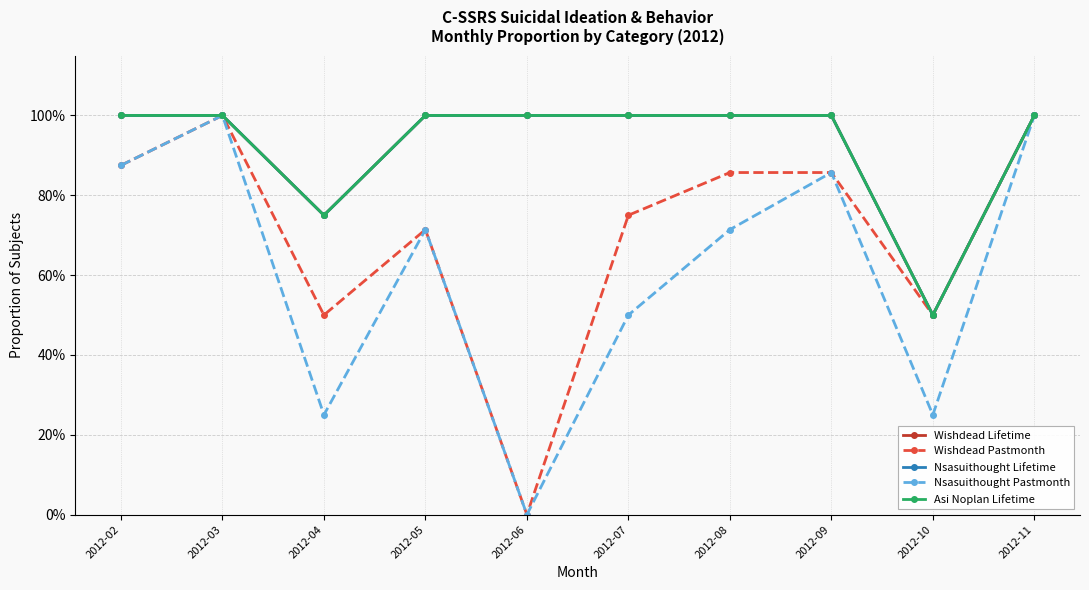

Read the Nsasuithought Pastmonth value at 2012-03.

1.0